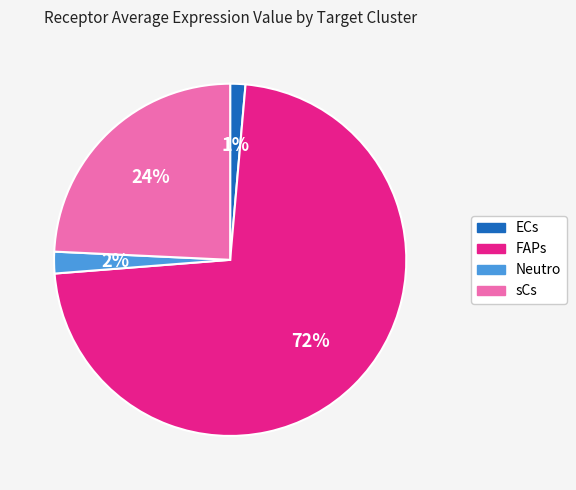

What is the smallest slice in the pie chart?

ECs